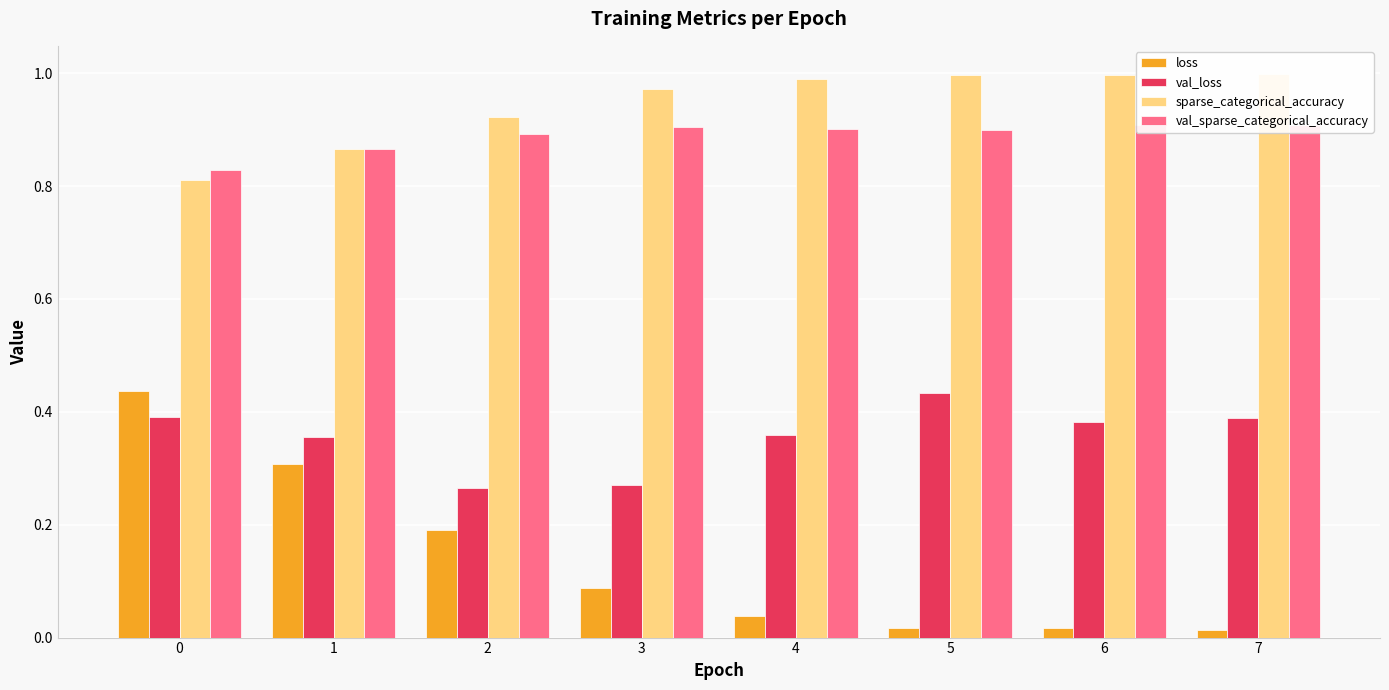

What is the value of the val_loss bar at the 2nd from the left?

0.4